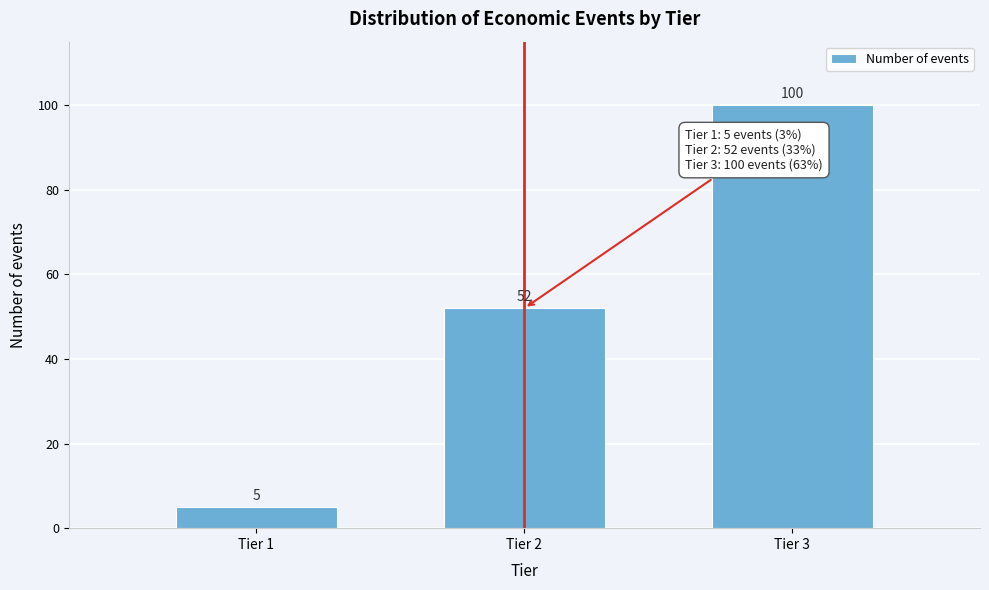

Reading right to left, list all the values displayed in this chart.

Tier 3=100	Tier 2=52	Tier 1=5